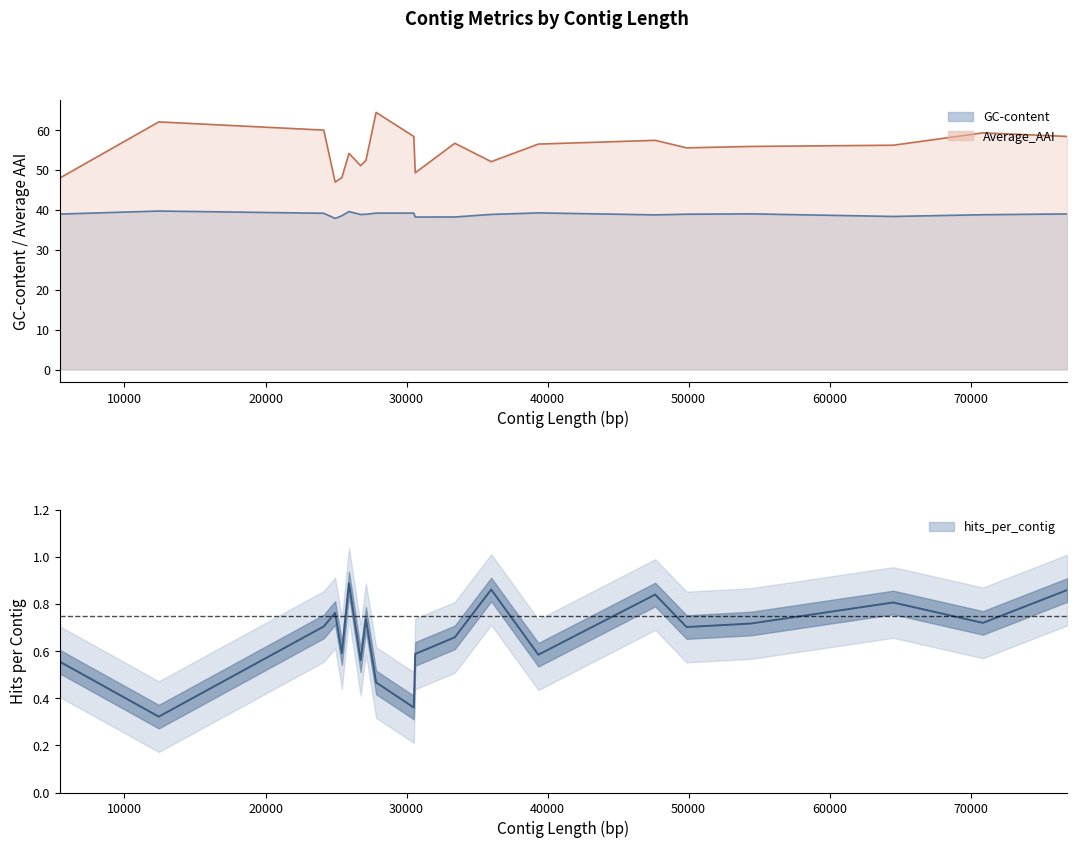

Count the number of data series in this chart.

3